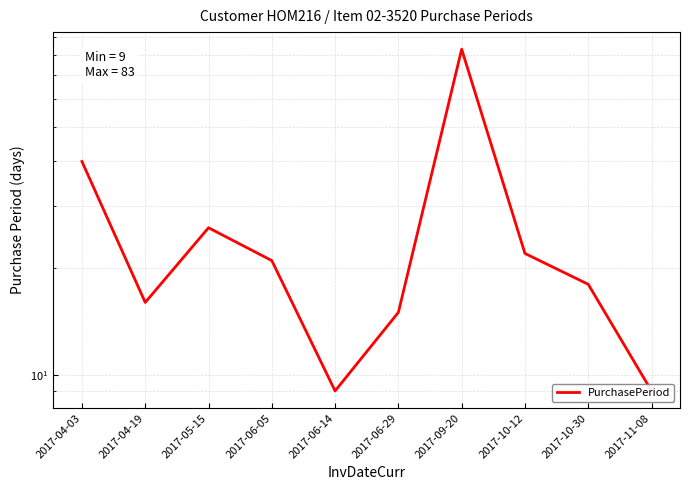

What is the sum of all values?

259